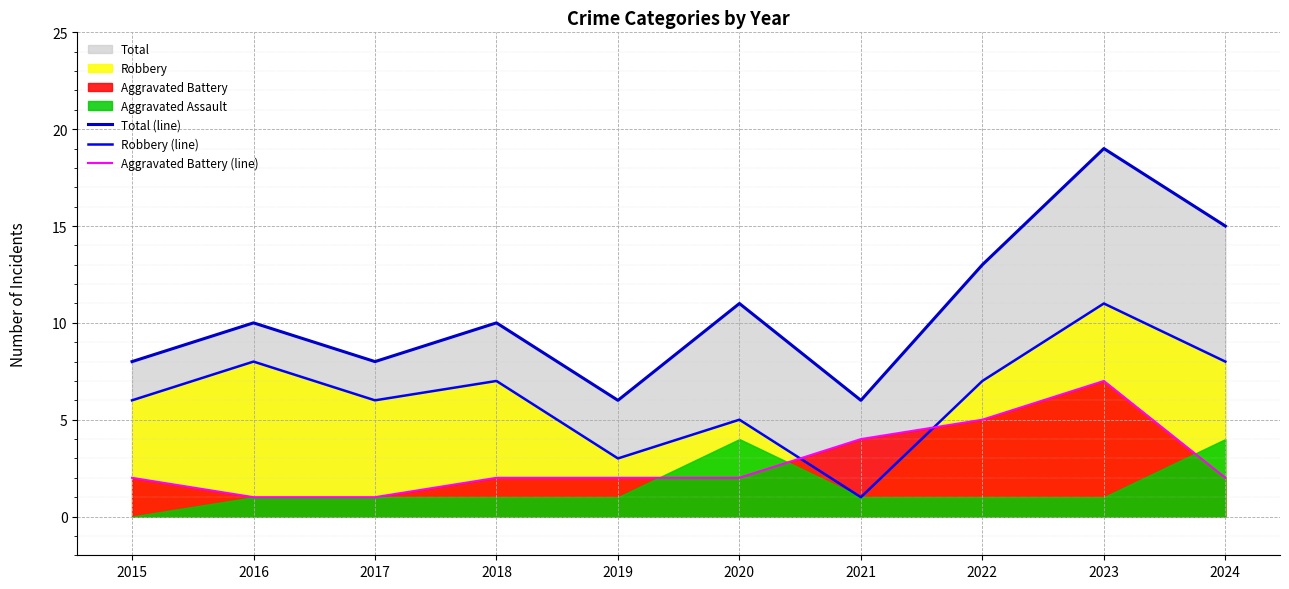

What is the maximum value shown in the chart?

19